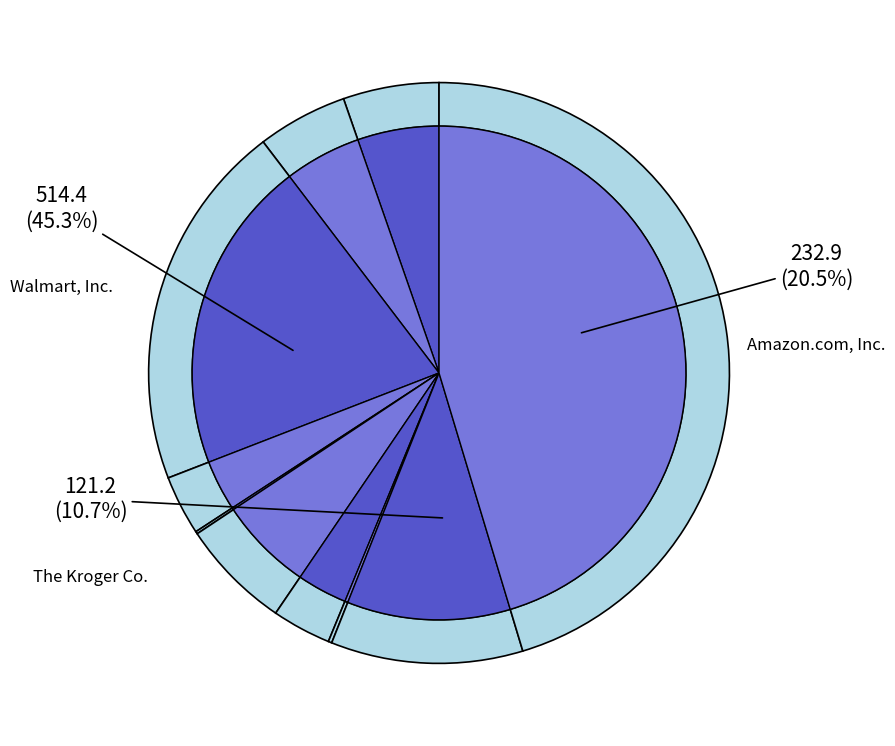

True or false: Hellofresh Se accounts for 1% of the total.

False